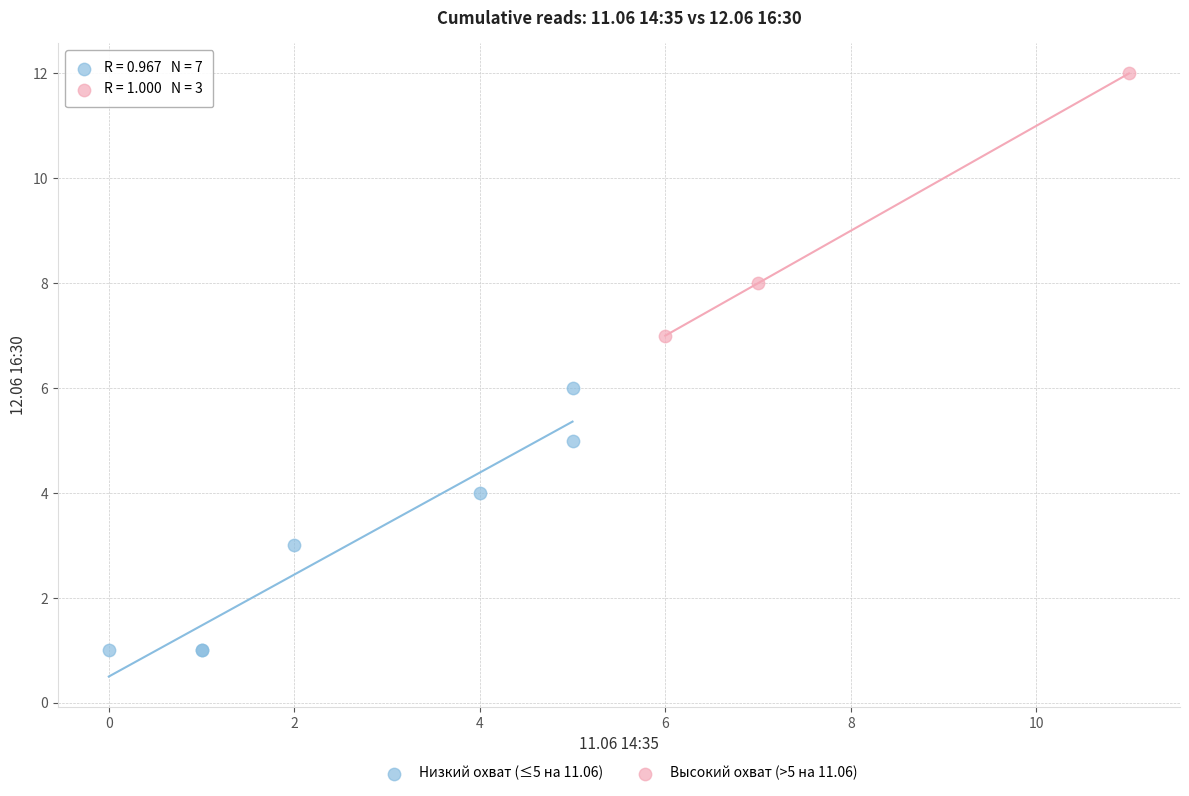

Which series reaches the minimum Y coordinate?

Низкий охват (≤5 на 11.06)